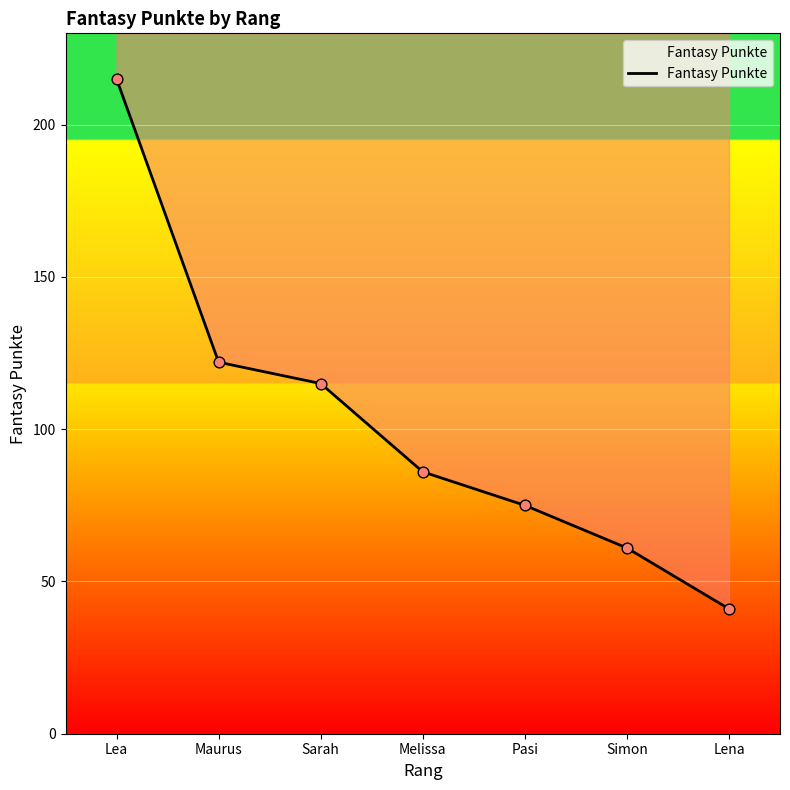

Between Melissa and Simon, which is larger?

Melissa